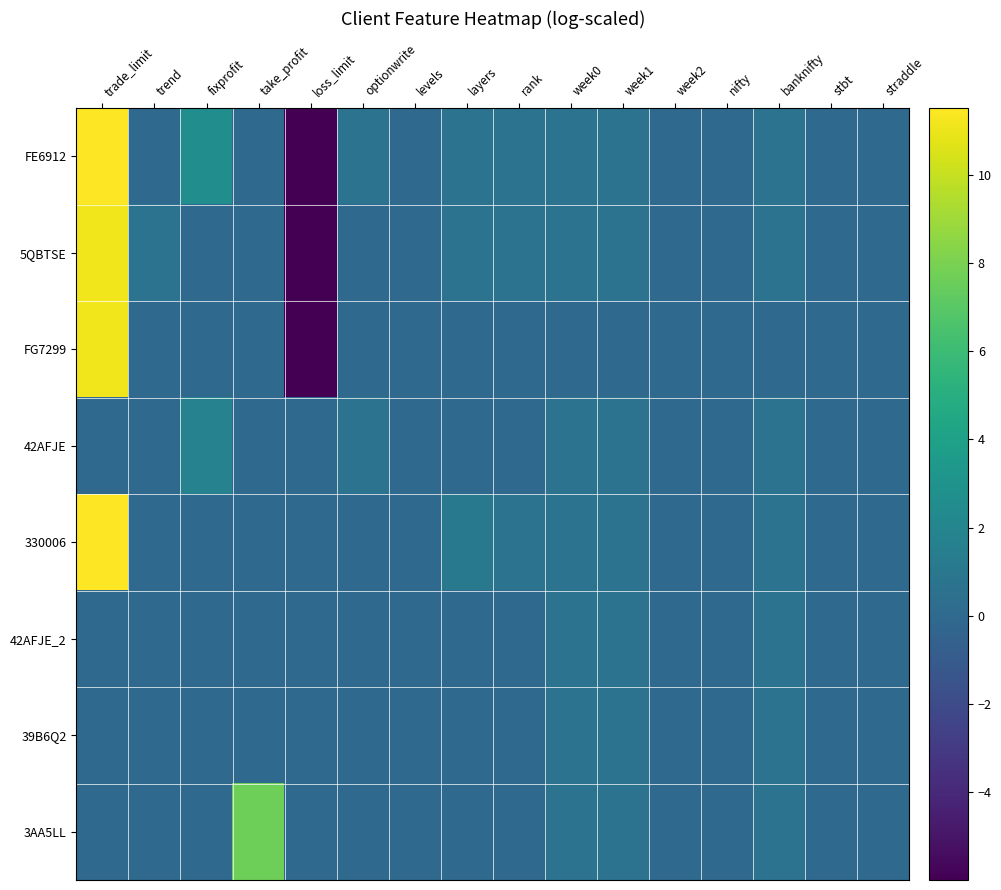

What is the total value across all series at trend?

0.7